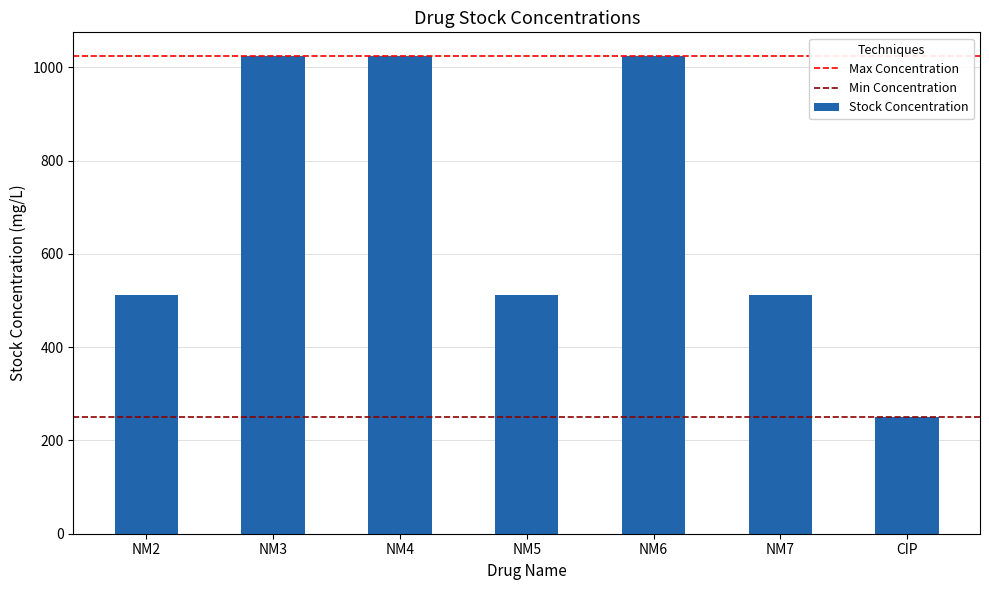

The value at CIP is 407. True or false?

False